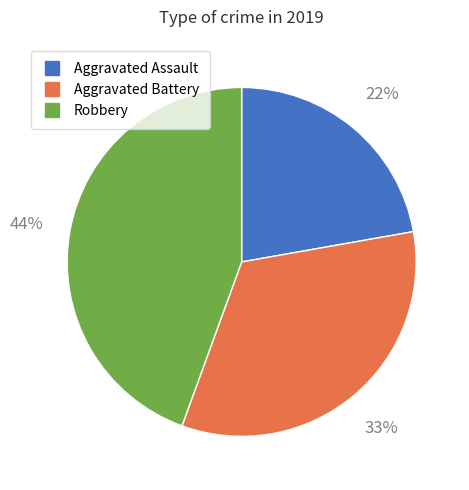

Rank the categories by value from lowest to highest.

Aggravated Assault, Aggravated Battery, Robbery